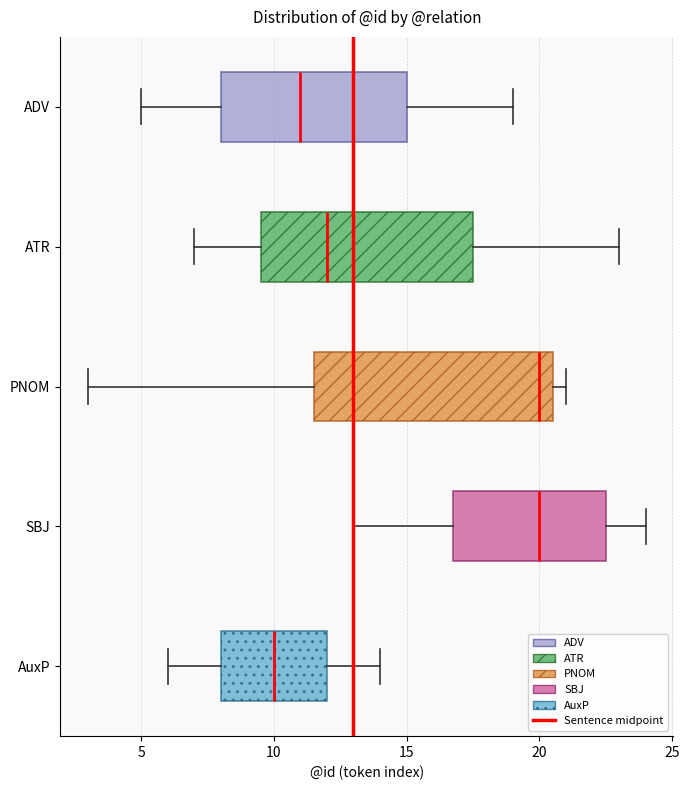

Which box is the widest, from its left edge to its right edge?

PNOM